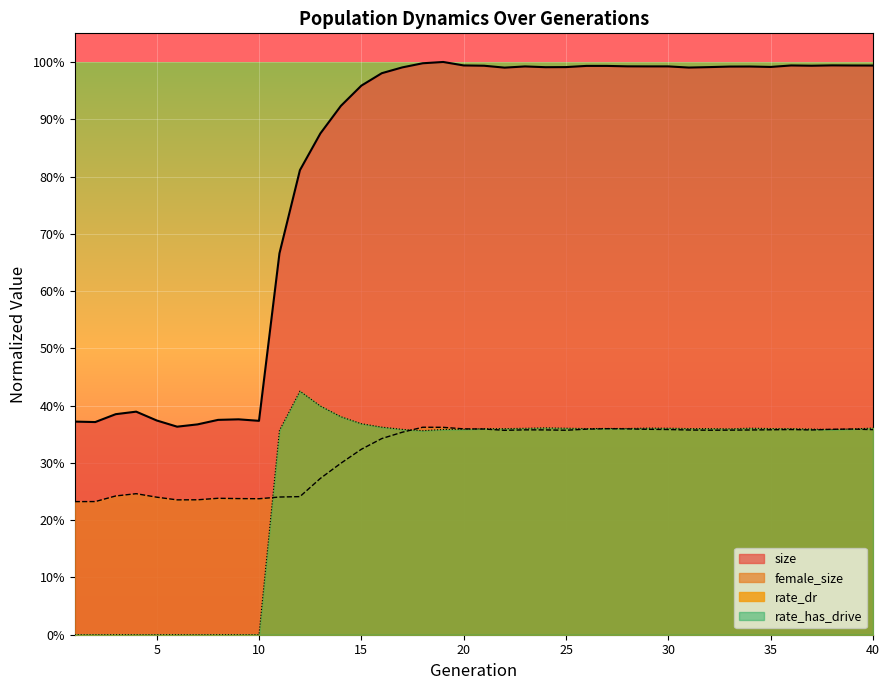

At which category is the sum across all series the highest?

19